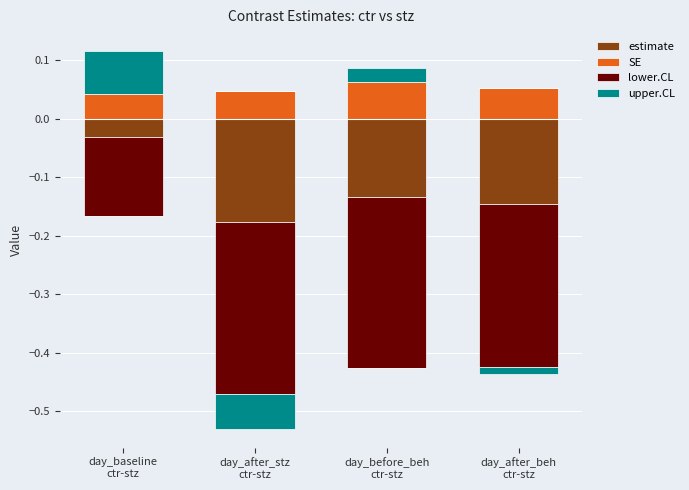

Is it true that upper.CL equals 0.1 at day_baseline
ctr-stz?

True